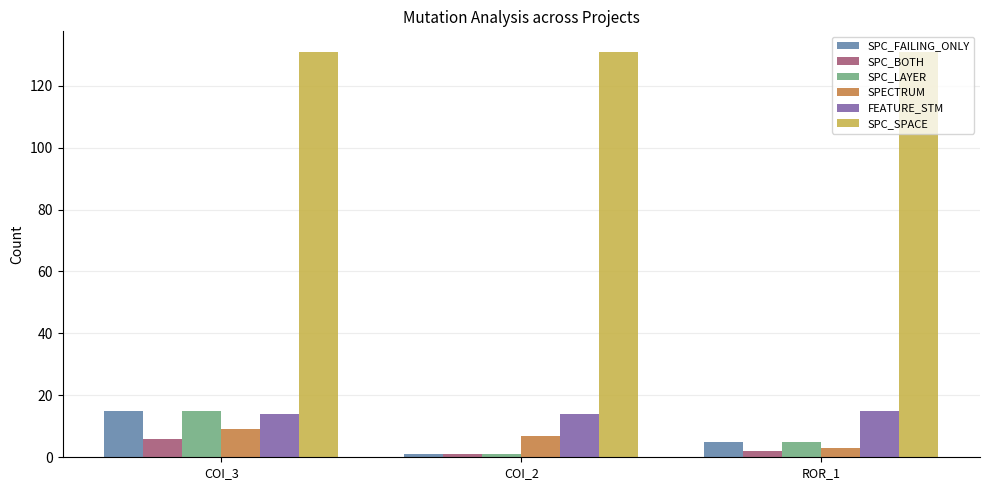

How many values in the SPC_LAYER series are below 5?

1